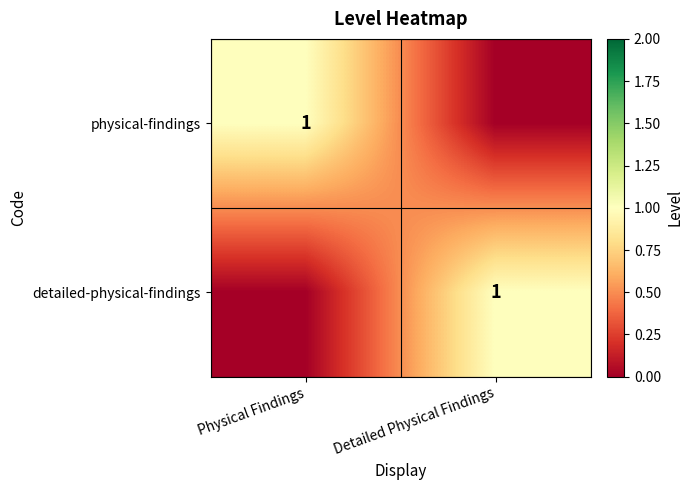

The physical-findings series shows 2 at Physical Findings. True or false?

False